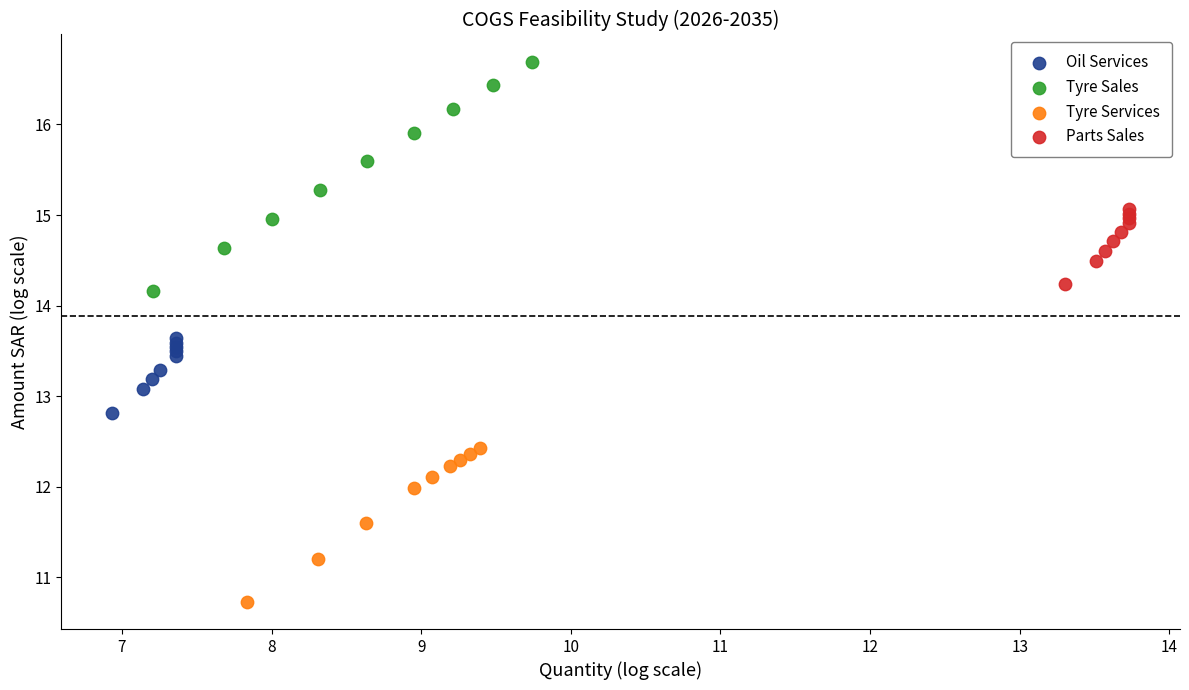

Which series has the largest Y range (max minus min)?

Tyre Sales